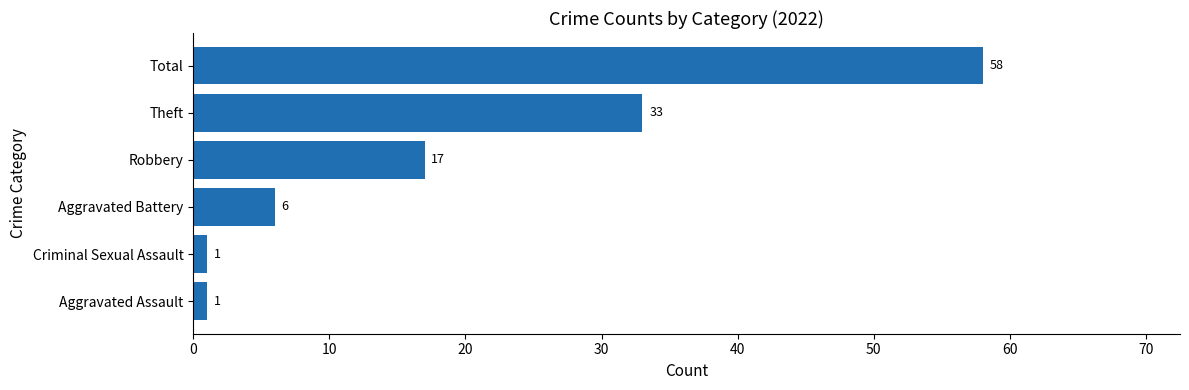

Reading top to bottom, list all the values displayed in this chart.

58	33	17	6	1	1